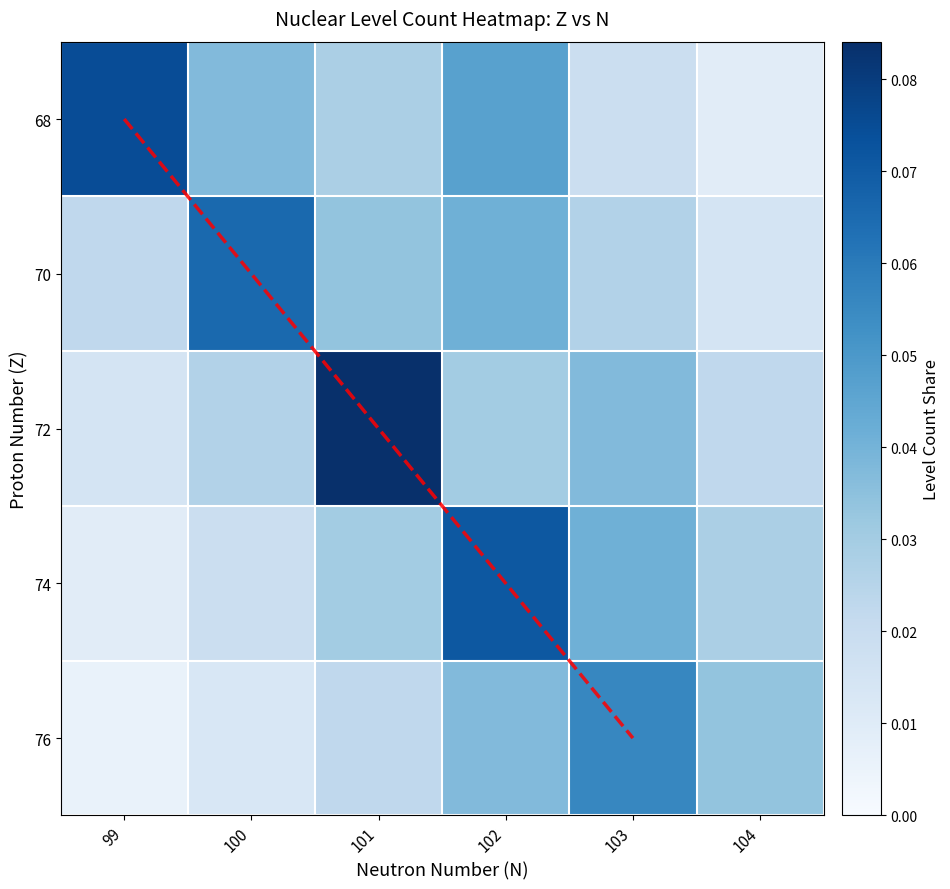

How many 74 values are between 0 and 1?

6